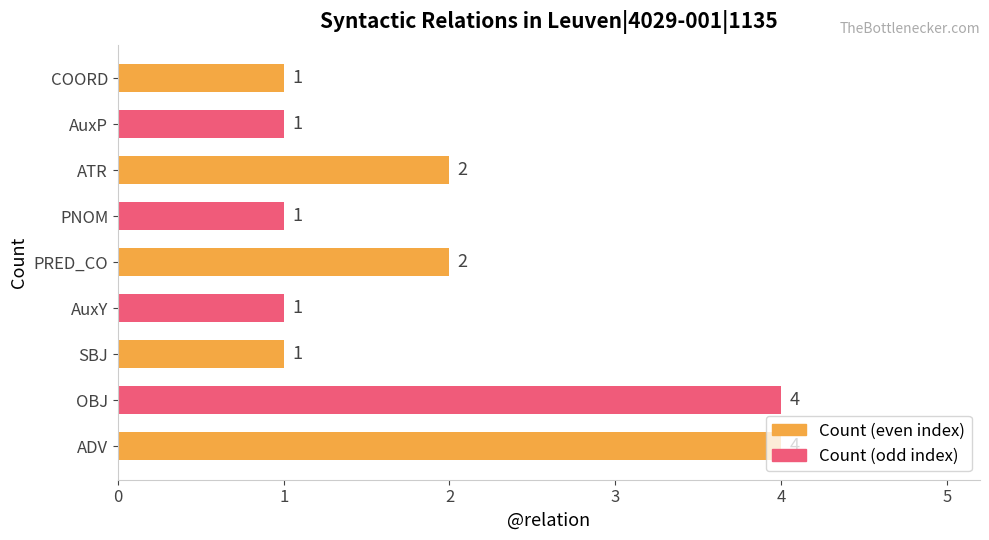

What is the minimum value shown in the chart?

1